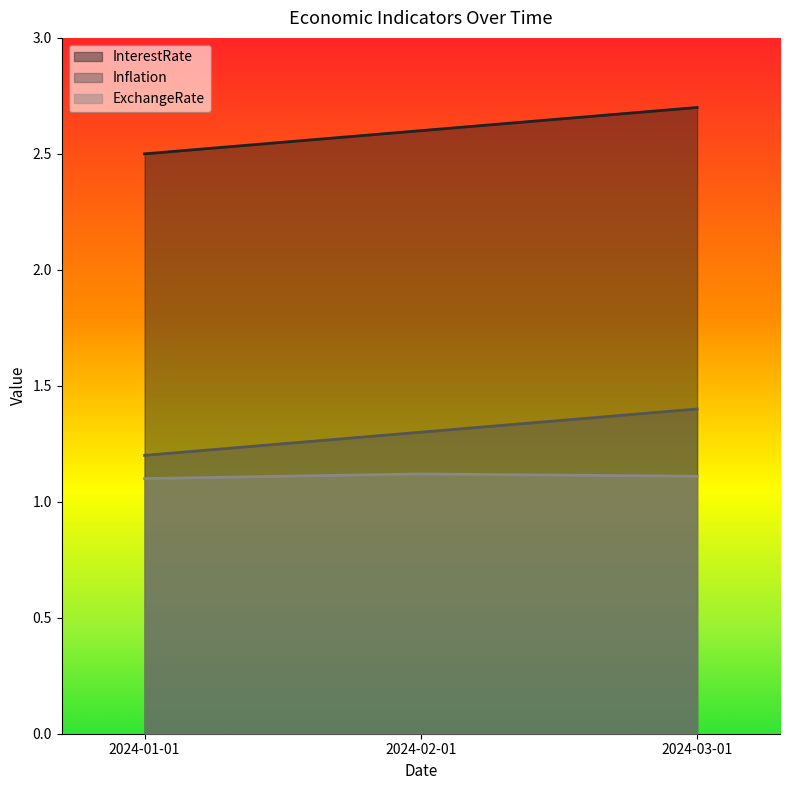

Which category has the lowest value across all series?

2024-01-01